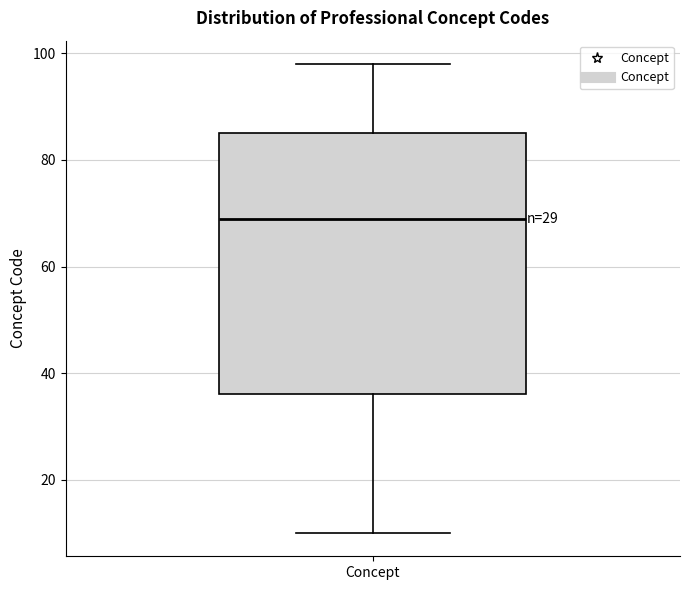

Transcribe this box plot: give where the median line is, the range the box spans, and where the two whiskers end, as read against the y-axis. The values are not printed on the chart, so give them approximately, as read against the axis.

median 70, box 36 to 86, whiskers 10 to 98